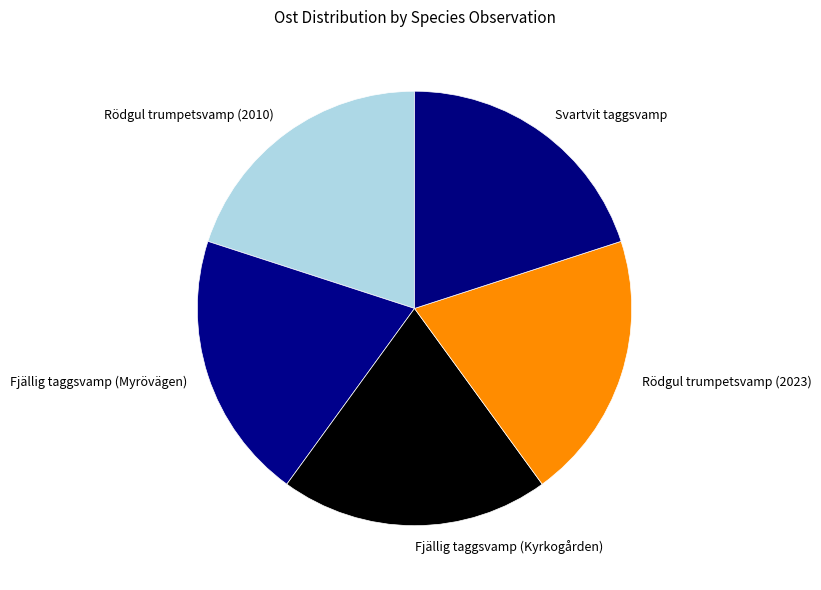

What is the ratio of the value at Fjällig taggsvamp (Myrövägen) to the value at Fjällig taggsvamp (Kyrkogården)?

1.0